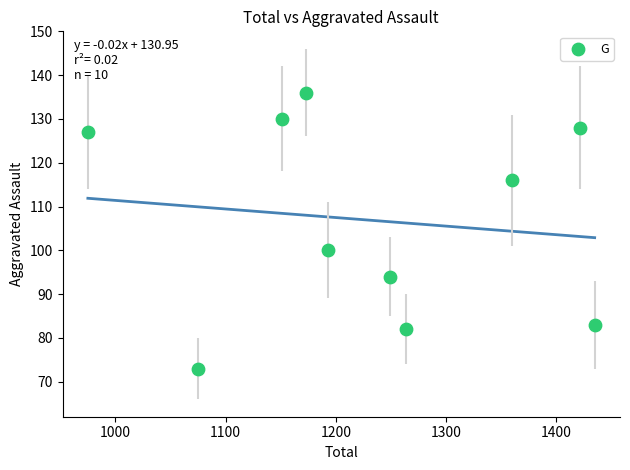

What Y value in the scatter plot is closest to 104?

100